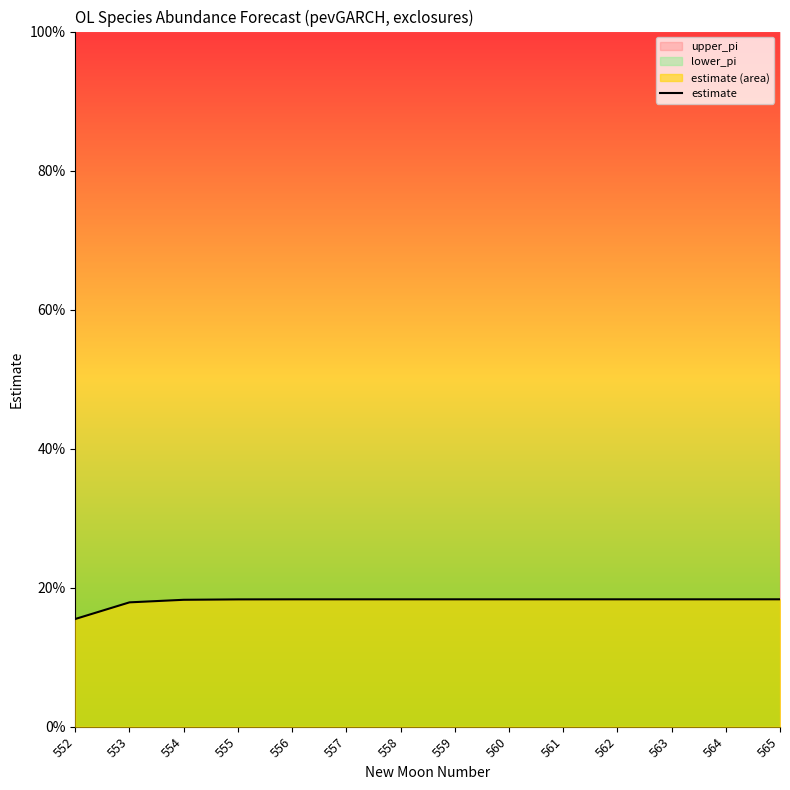

What is the greatest value displayed?

0.2